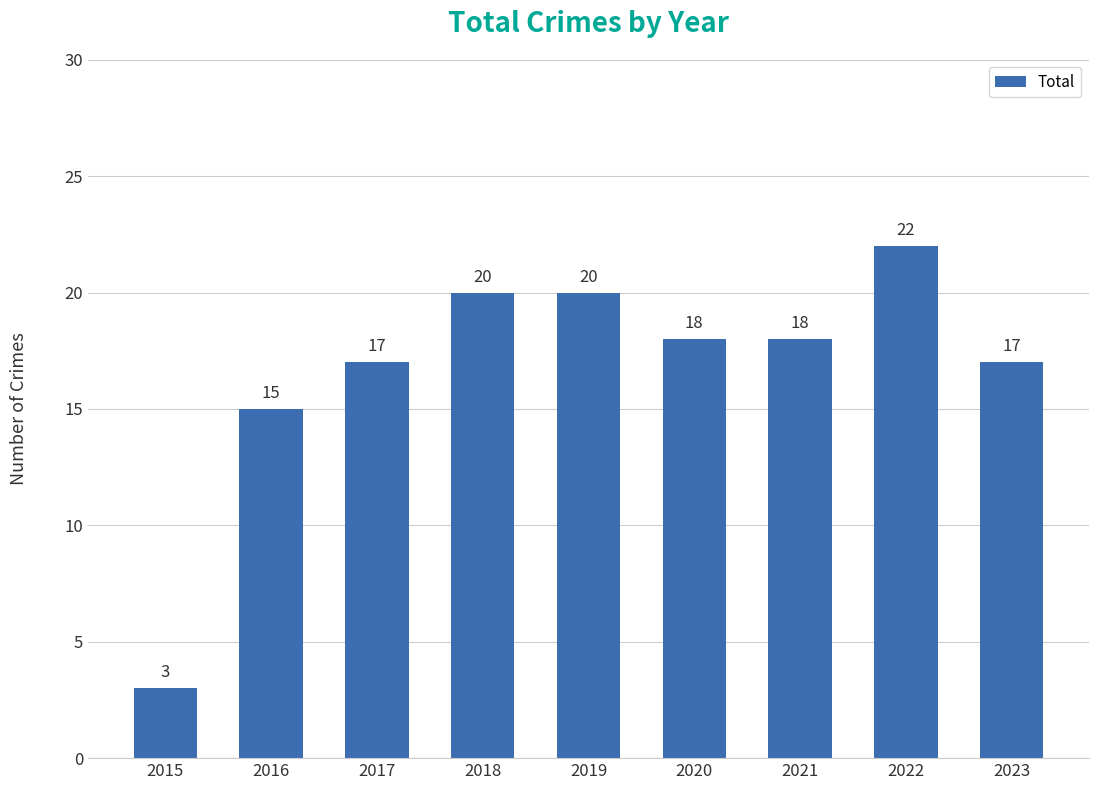

What is the maximum value shown in the chart?

22